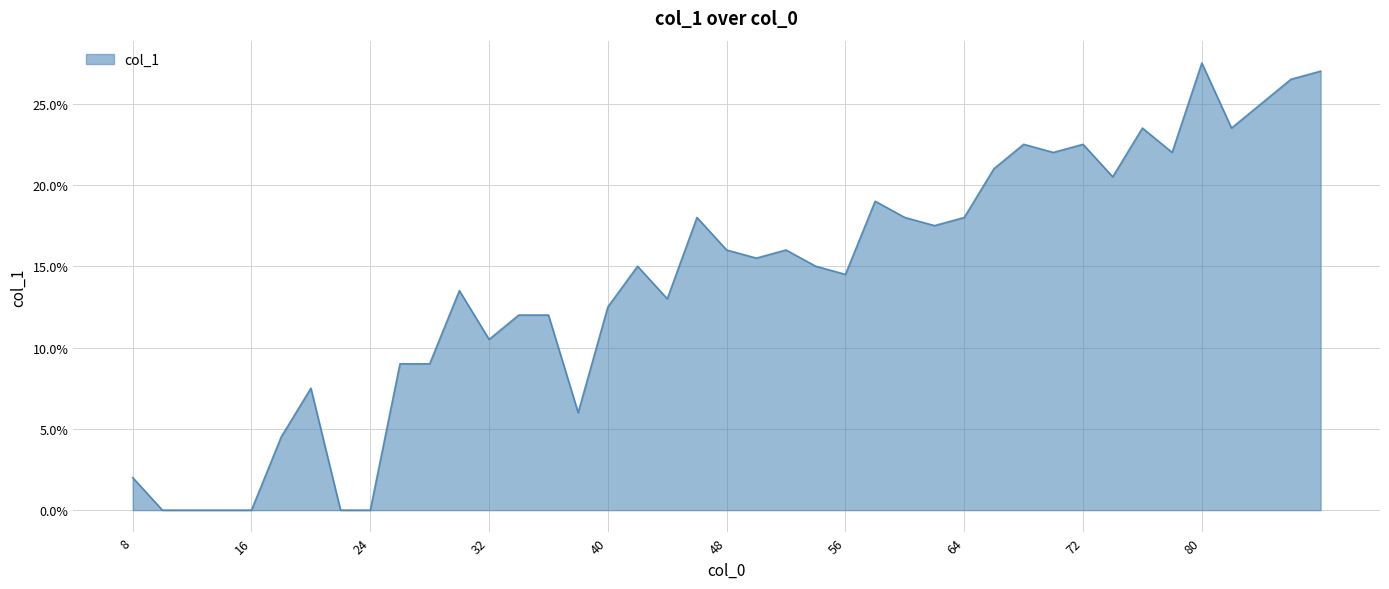

What is the difference between the maximum and minimum values?

27.5